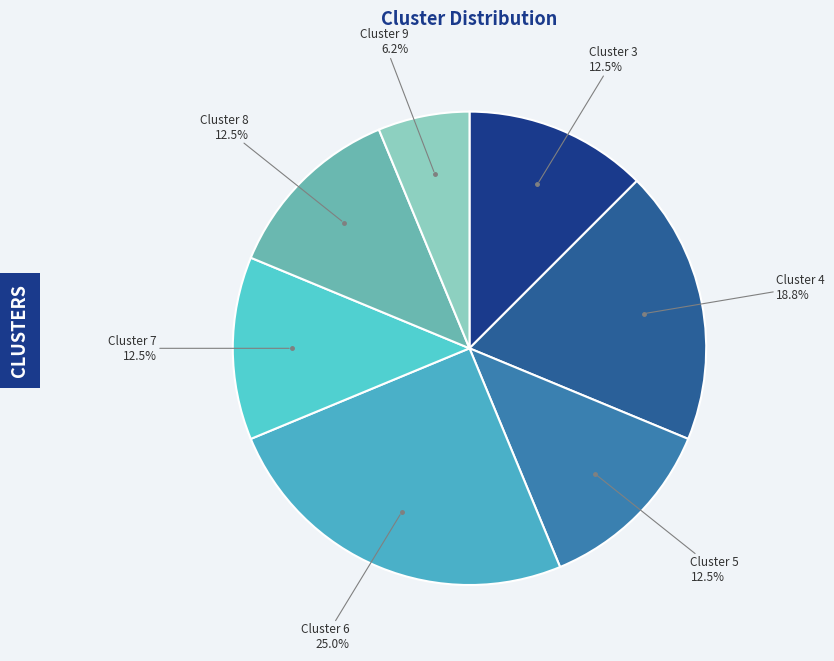

Count the number of slices in the pie.

7